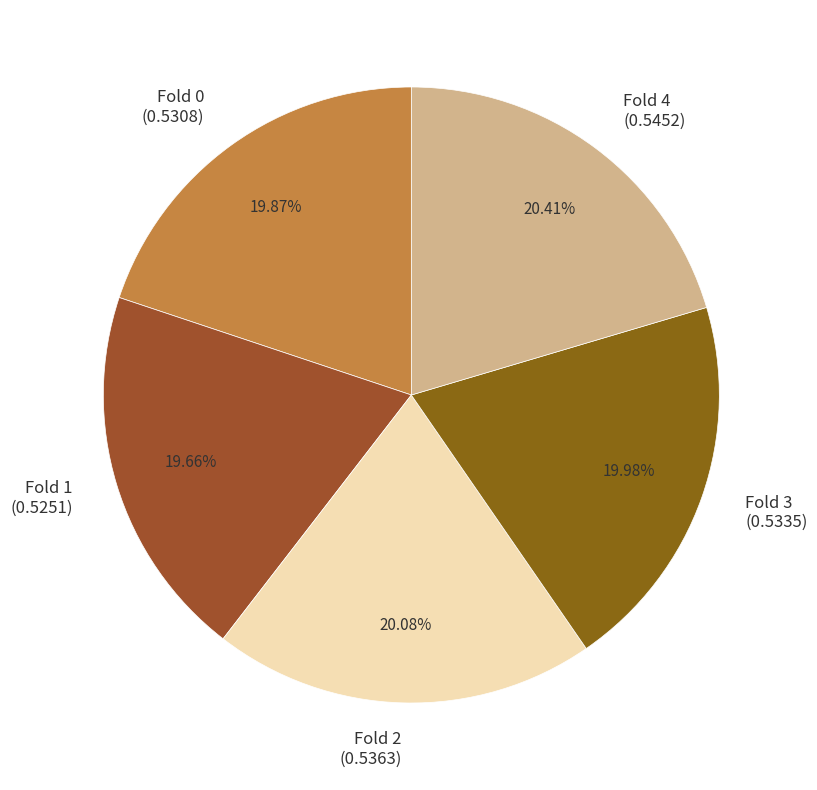

What percentage is NOT represented by Fold 1?

80.3%